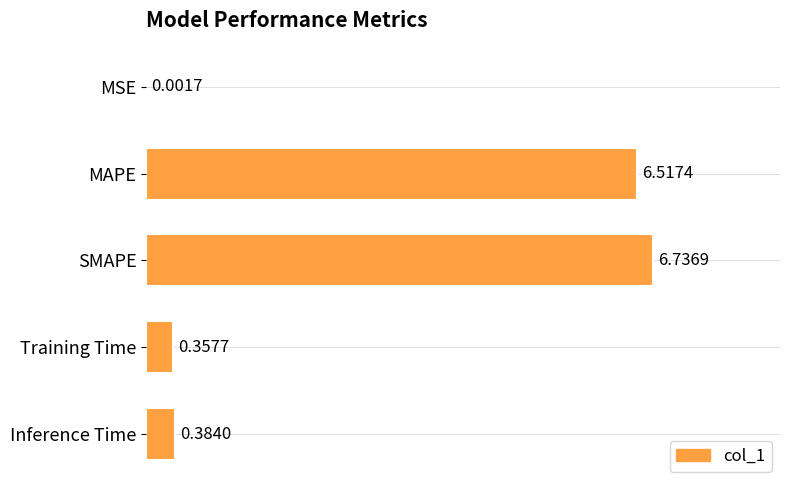

What is the sum of all values?

14.0